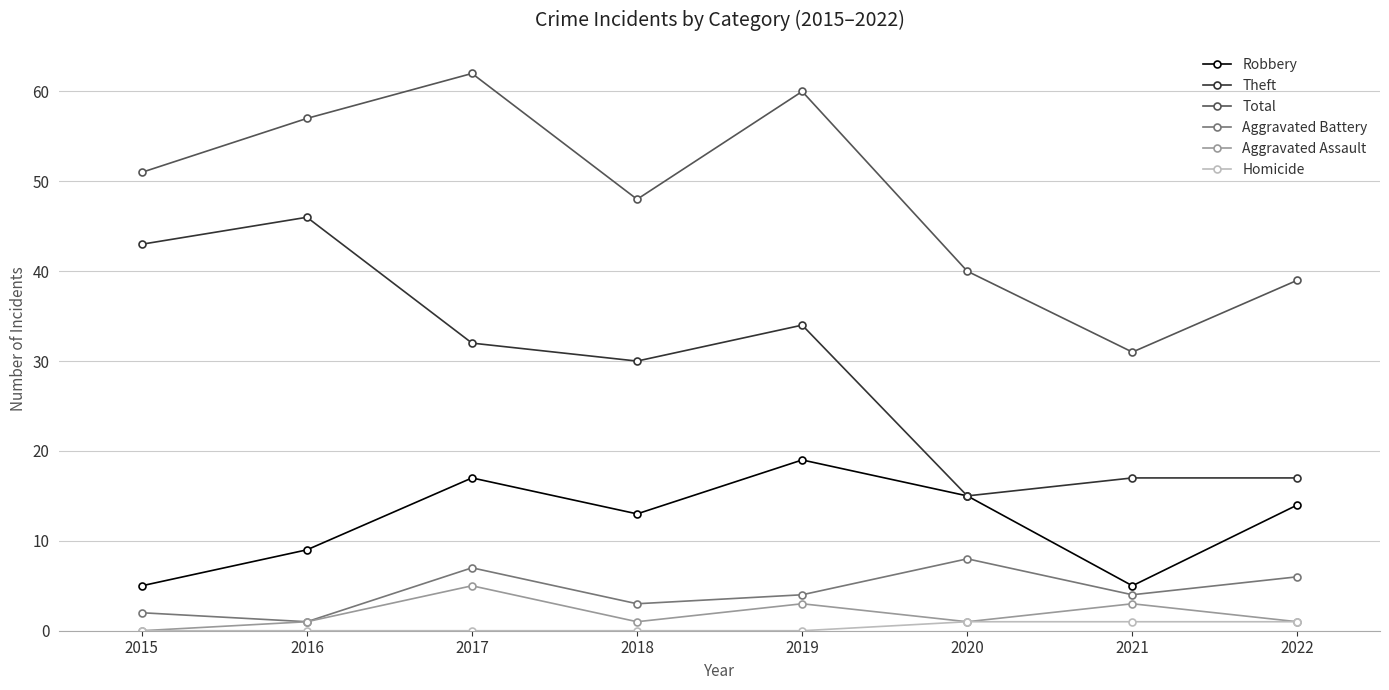

What is the sum of the Robbery values at 2019 and 2022?

33